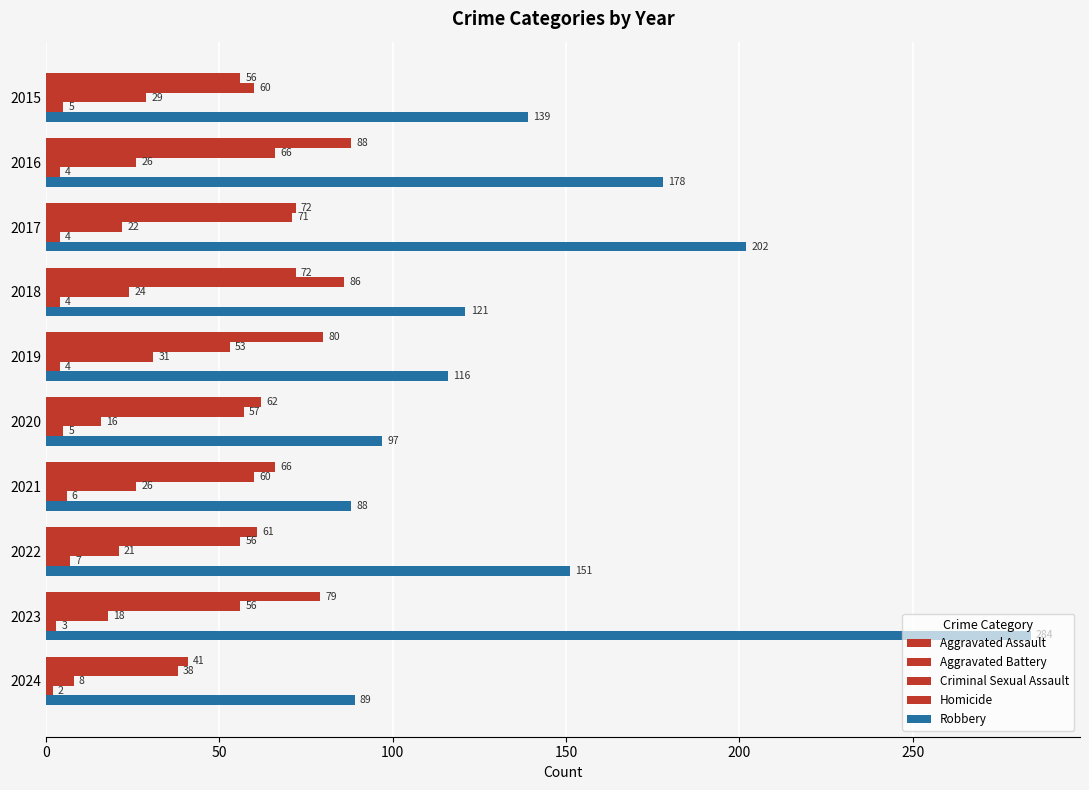

How many categories are shown in the chart?

10